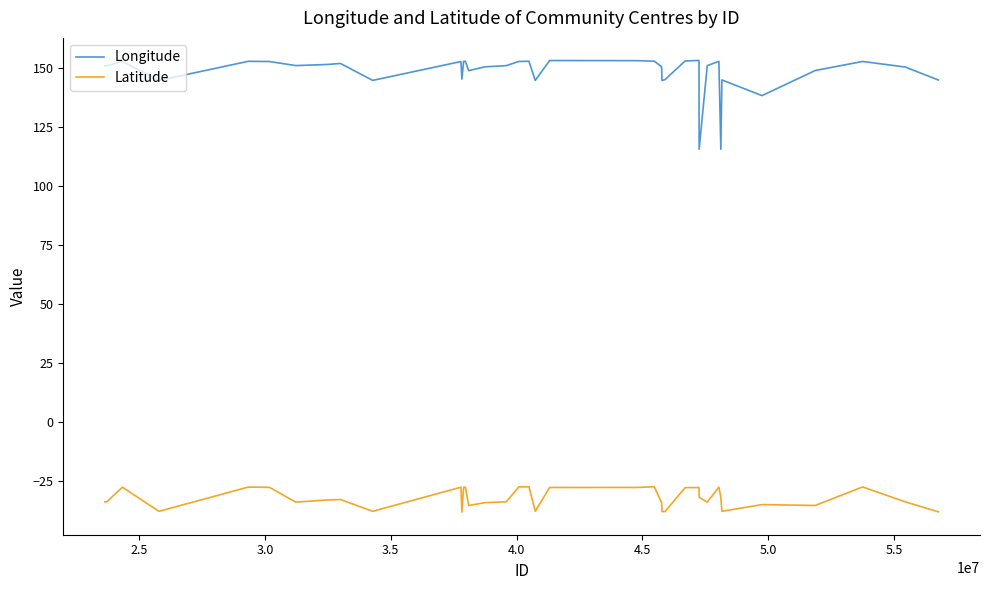

How many lines are shown in the chart?

2